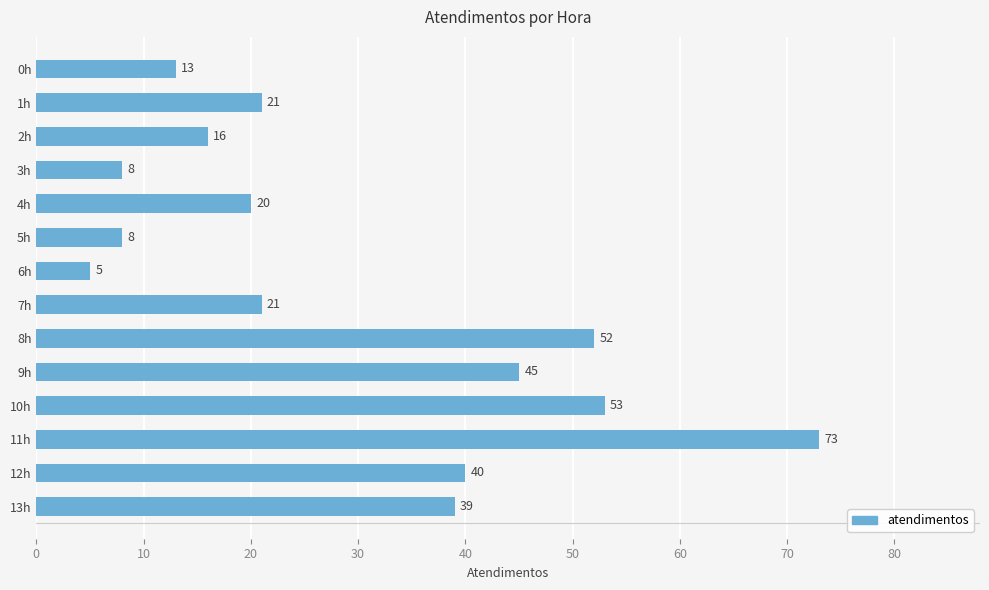

What is the minimum value shown in the chart?

5